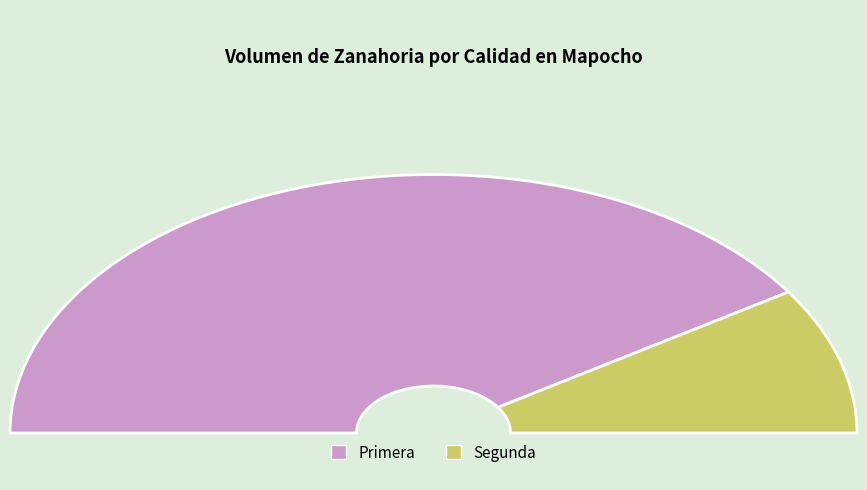

True or false: Segunda accounts for 31% of the total.

False